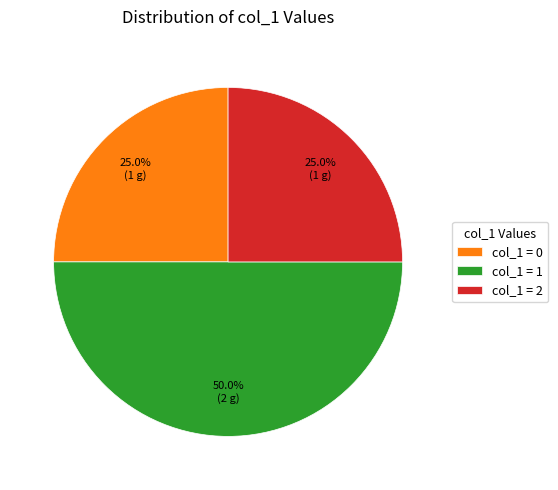

Which has a higher value, col_1 = 1 or col_1 = 0?

col_1 = 1